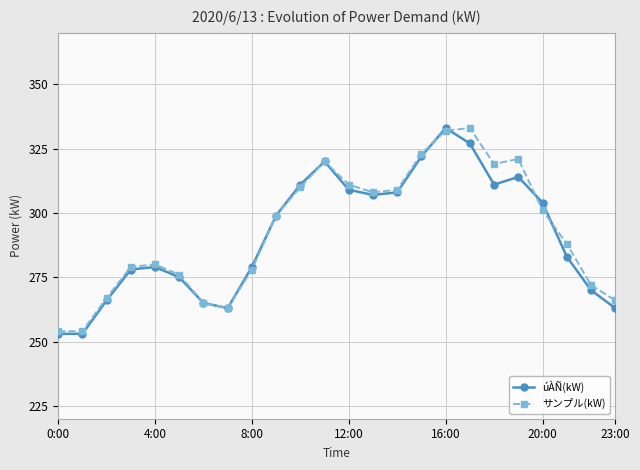

What is the lowest value of the úÀÑ(kW) series?

253